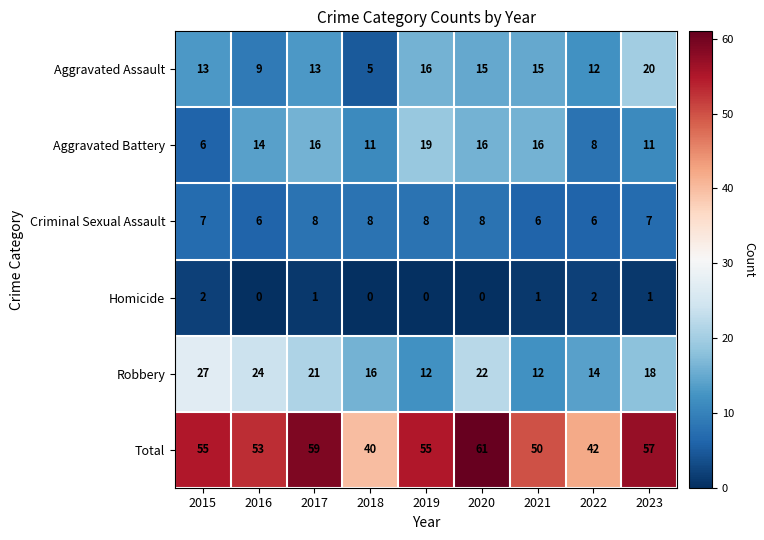

True or false: Criminal Sexual Assault has a value of 8 at 2018.

True